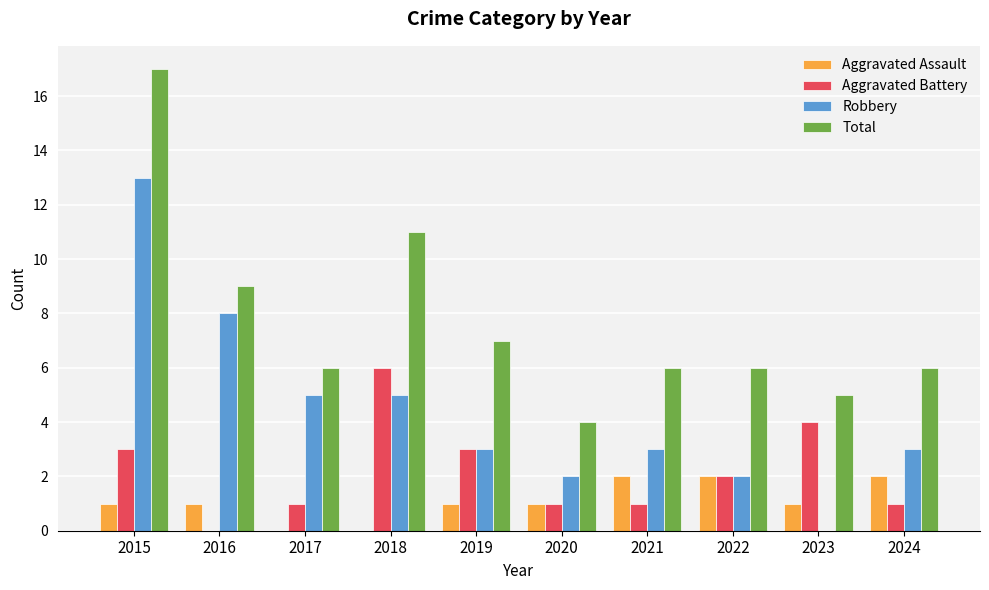

Reading left to right, list all the values displayed in this chart.

Aggravated Assault: 2015=1	2016=1	2017=0	2018=0	2019=1	2020=1	2021=2	2022=2	2023=1	2024=2
Aggravated Battery: 2015=3	2016=0	2017=1	2018=6	2019=3	2020=1	2021=1	2022=2	2023=4	2024=1
Robbery: 2015=13	2016=8	2017=5	2018=5	2019=3	2020=2	2021=3	2022=2	2023=0	2024=3
Total: 2015=17	2016=9	2017=6	2018=11	2019=7	2020=4	2021=6	2022=6	2023=5	2024=6